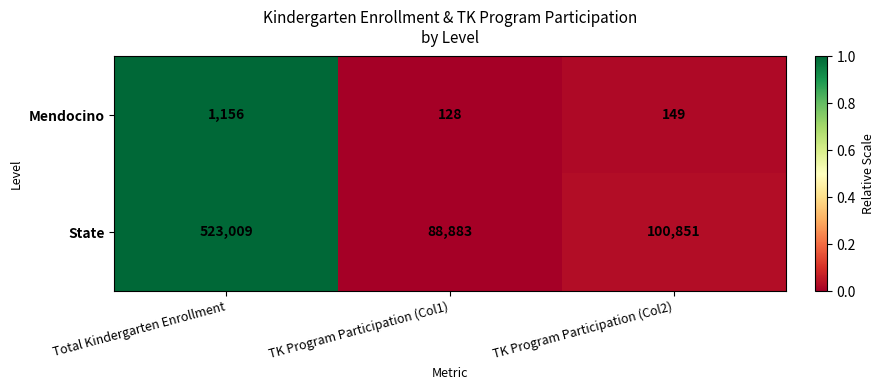

What is the approximate value of State at Total Kindergarten Enrollment?

523009